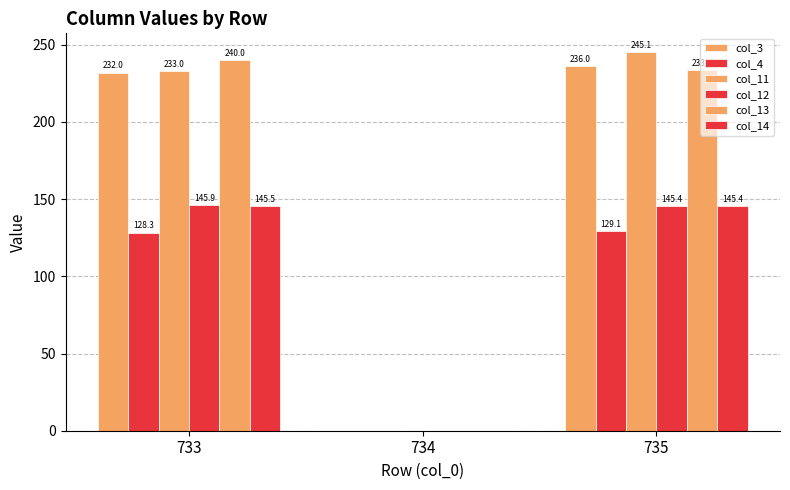

How many distinct data groups are displayed?

6